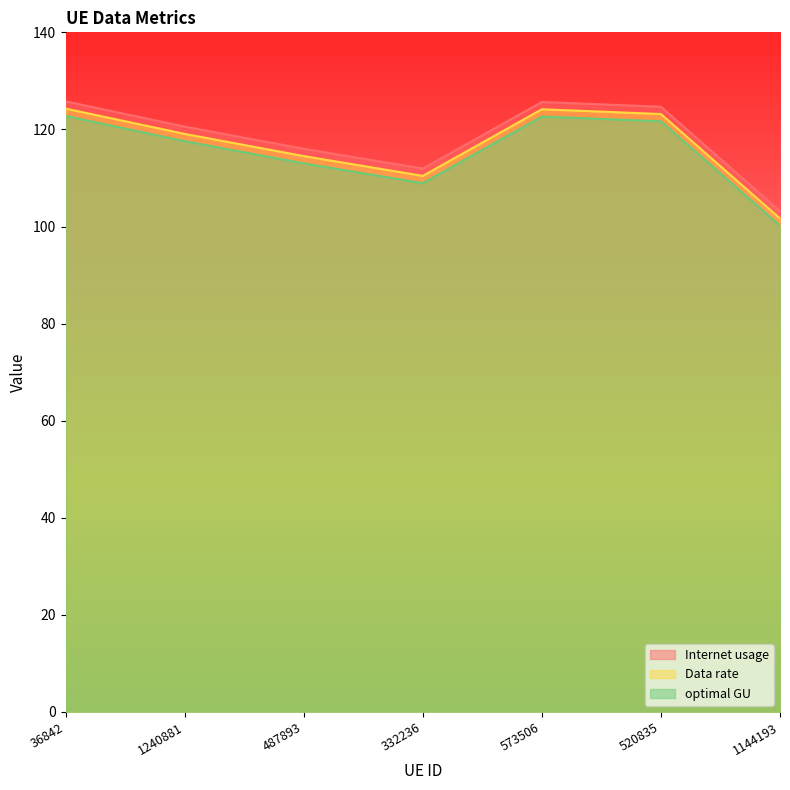

What is the average value of the Data rate series?

116.8